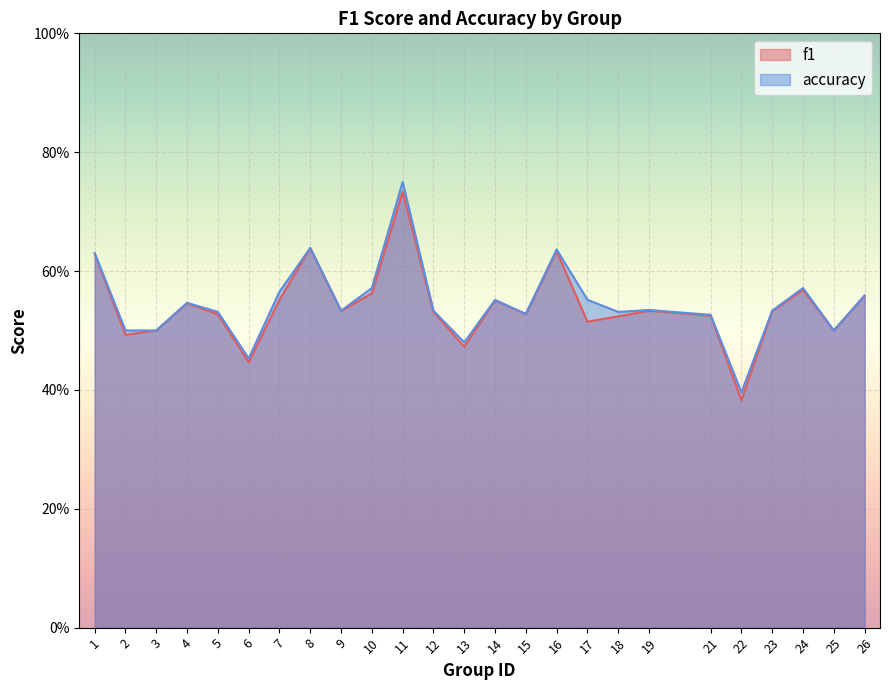

Count the number of data series in this chart.

2